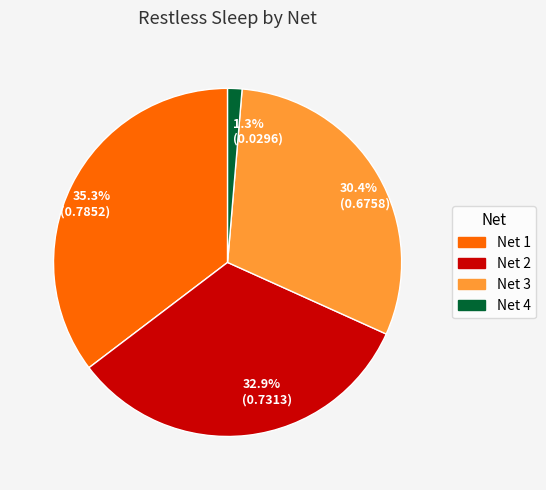

Between Net 3 and Net 4, which is larger?

Net 3